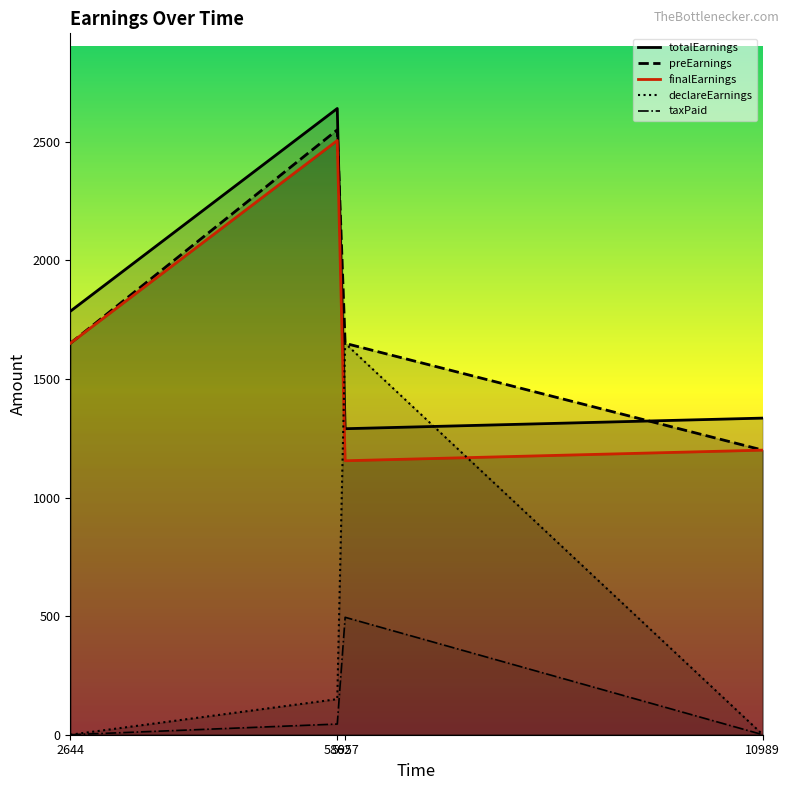

At how many categories does at least one series exceed 786?

4